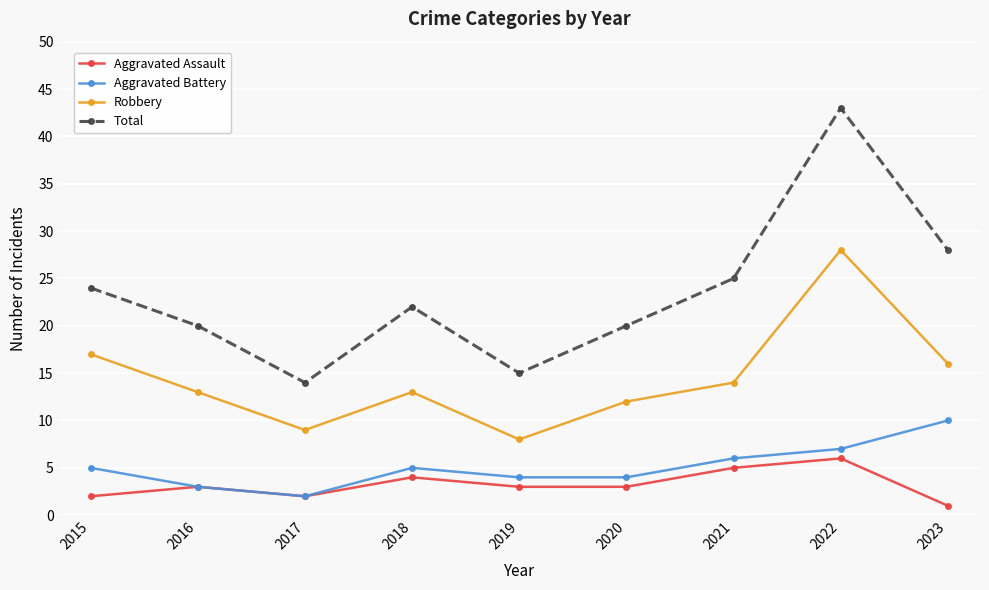

Is this an area chart (filled region under the line)?

No